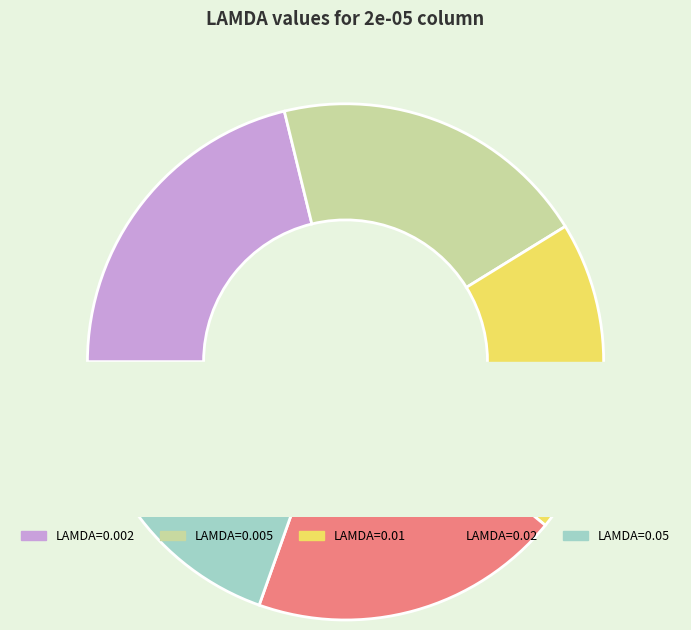

Is there a majority slice in this chart?

No